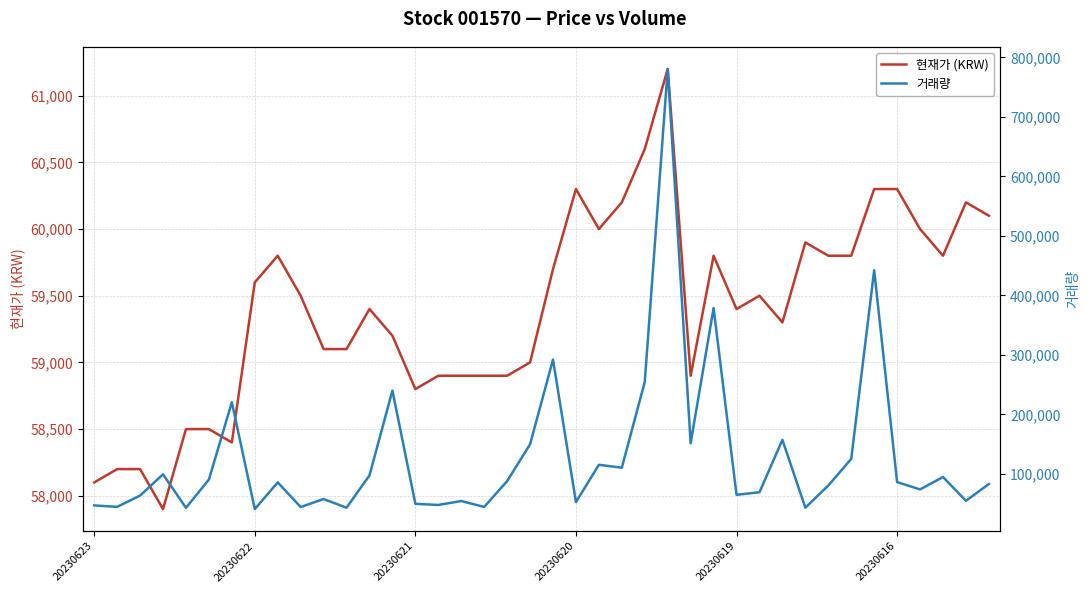

True or false: 현재가 (KRW) and 거래량 cross at least once.

True